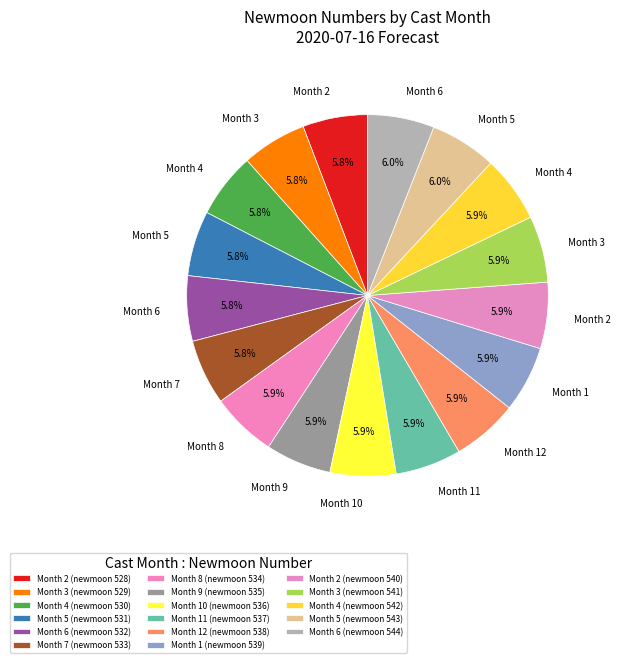

How many slices are in this pie chart?

17